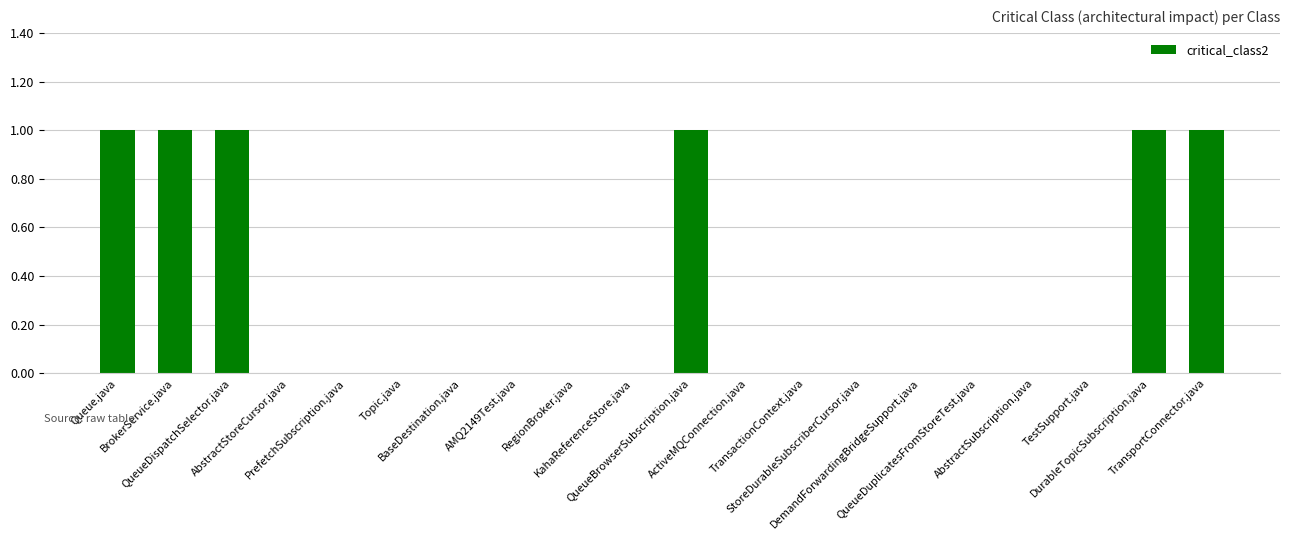

Count the number of categories in the chart.

20